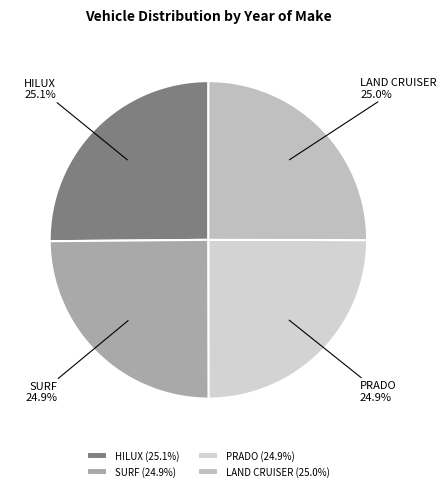

How much of the chart is everything except PRADO?

75.1%